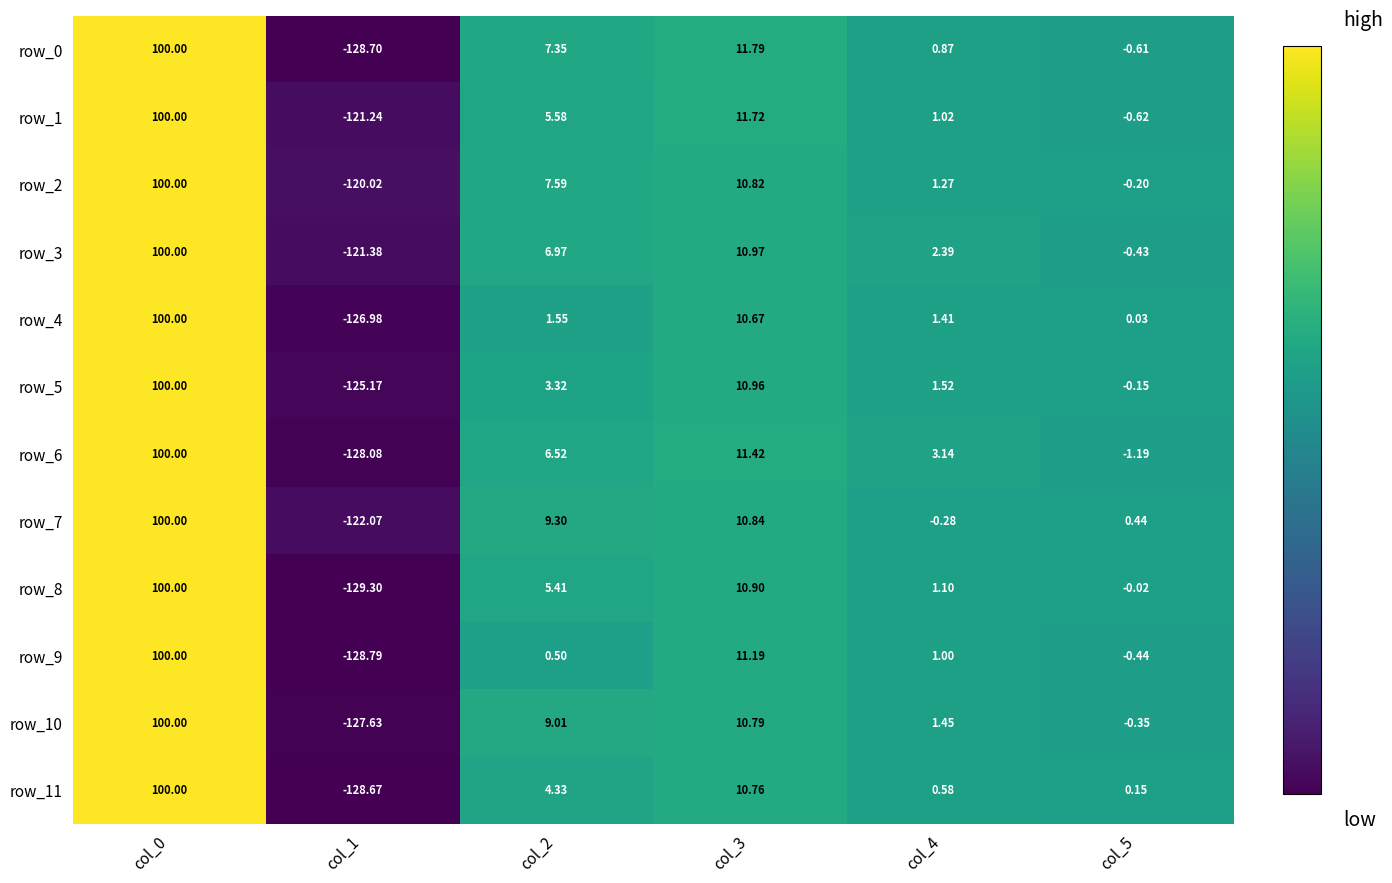

Is the value of row_5 at col_2 greater than the value of row_10 at col_2?

No